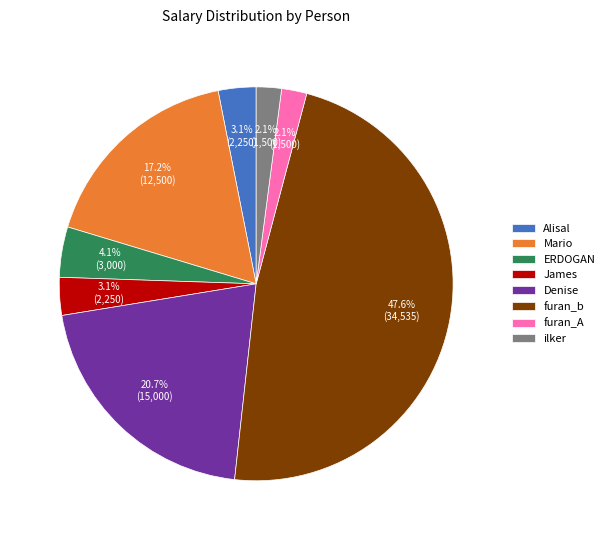

To the nearest percent, what percentage of the pie is Denise?

21%